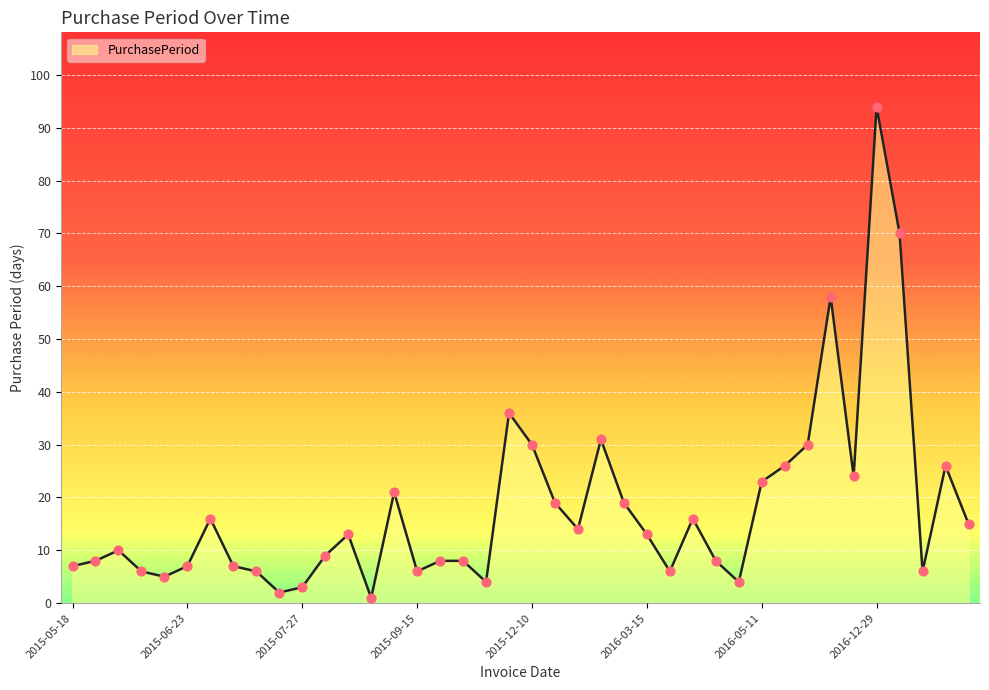

What is the difference between the maximum and minimum values?

93